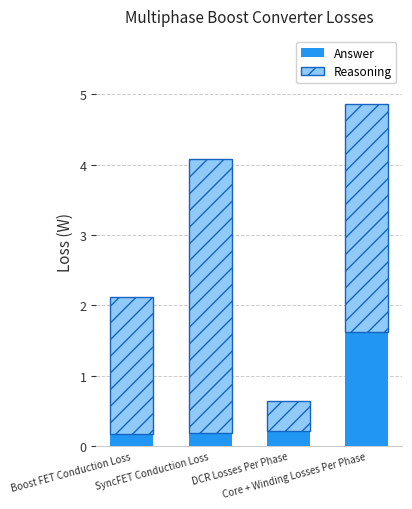

How many Answer values are between 0 and 1?

3